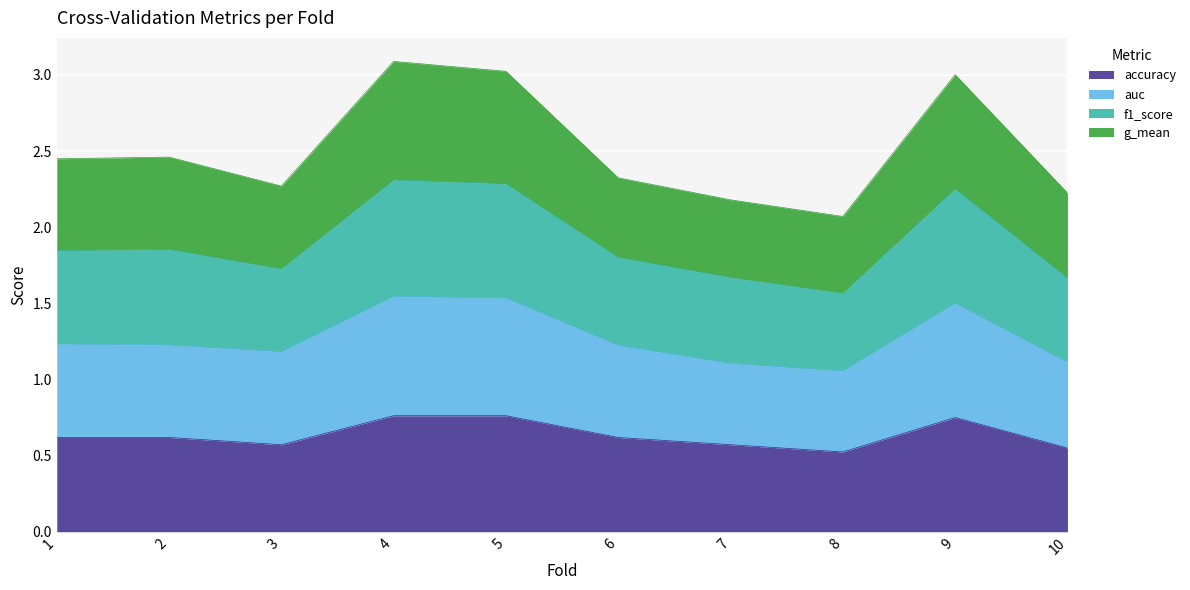

What is the total value across all series at 8?

2.1